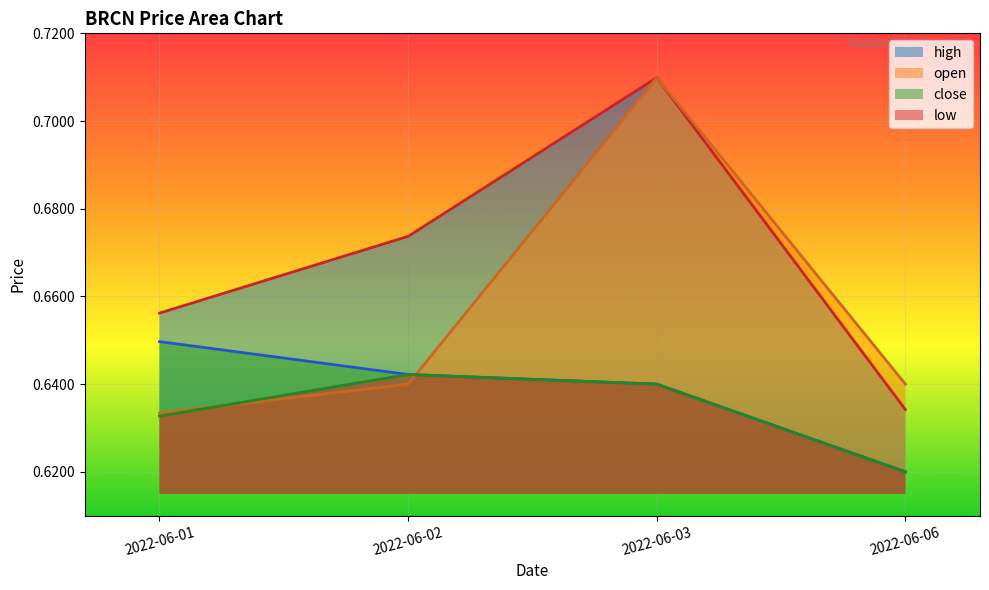

How many distinct data groups are displayed?

4